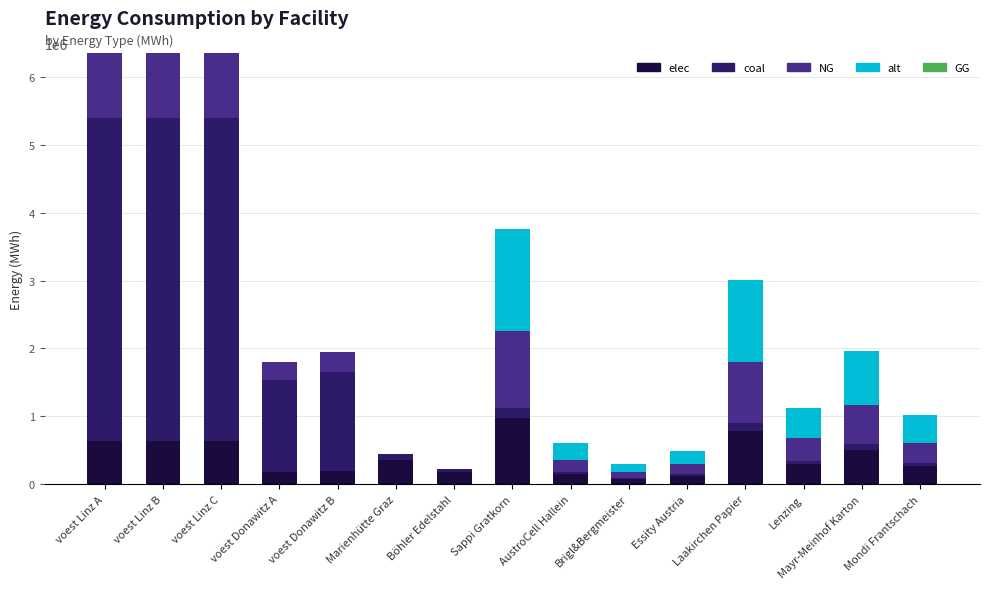

True or false: elec has a value of 651726.1 at Sappi Gratkorn.

False